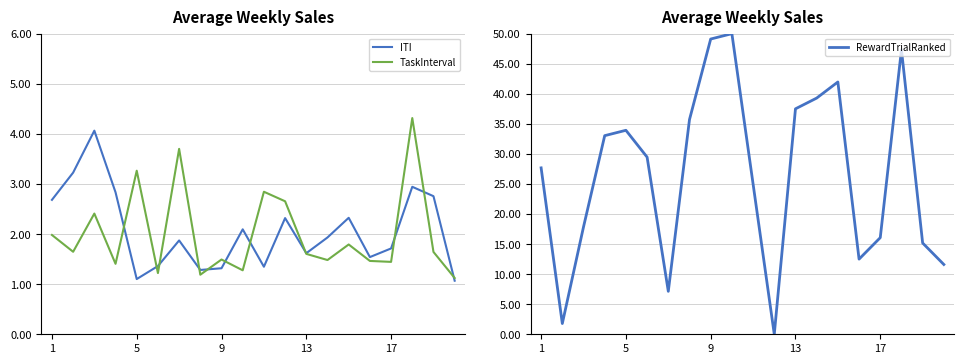

The ITI series shows 2.7 at 1. True or false?

True